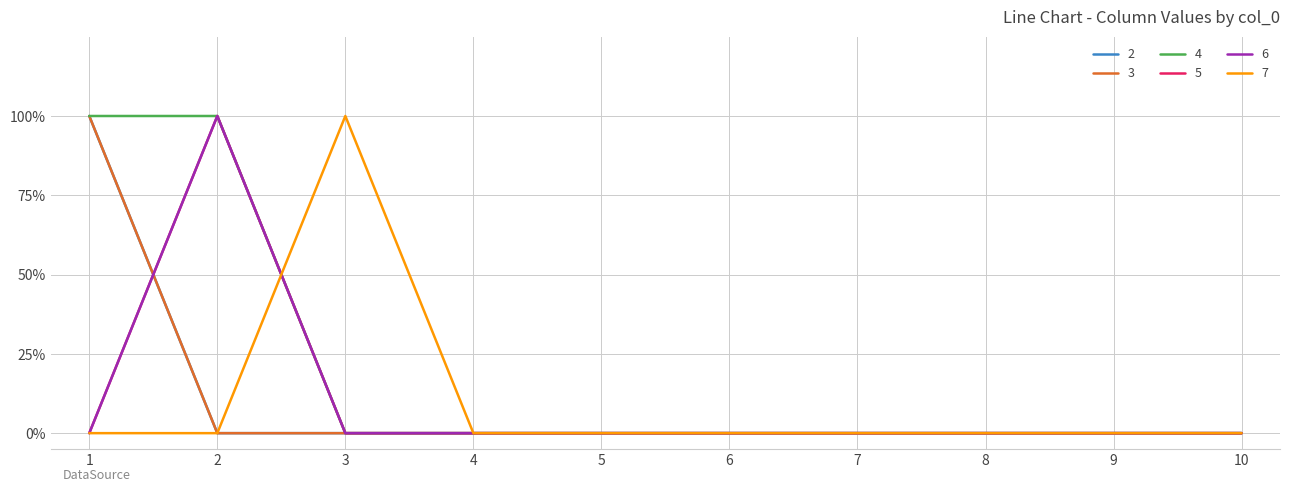

True or false: 6 has a value of 0 at 10.

True